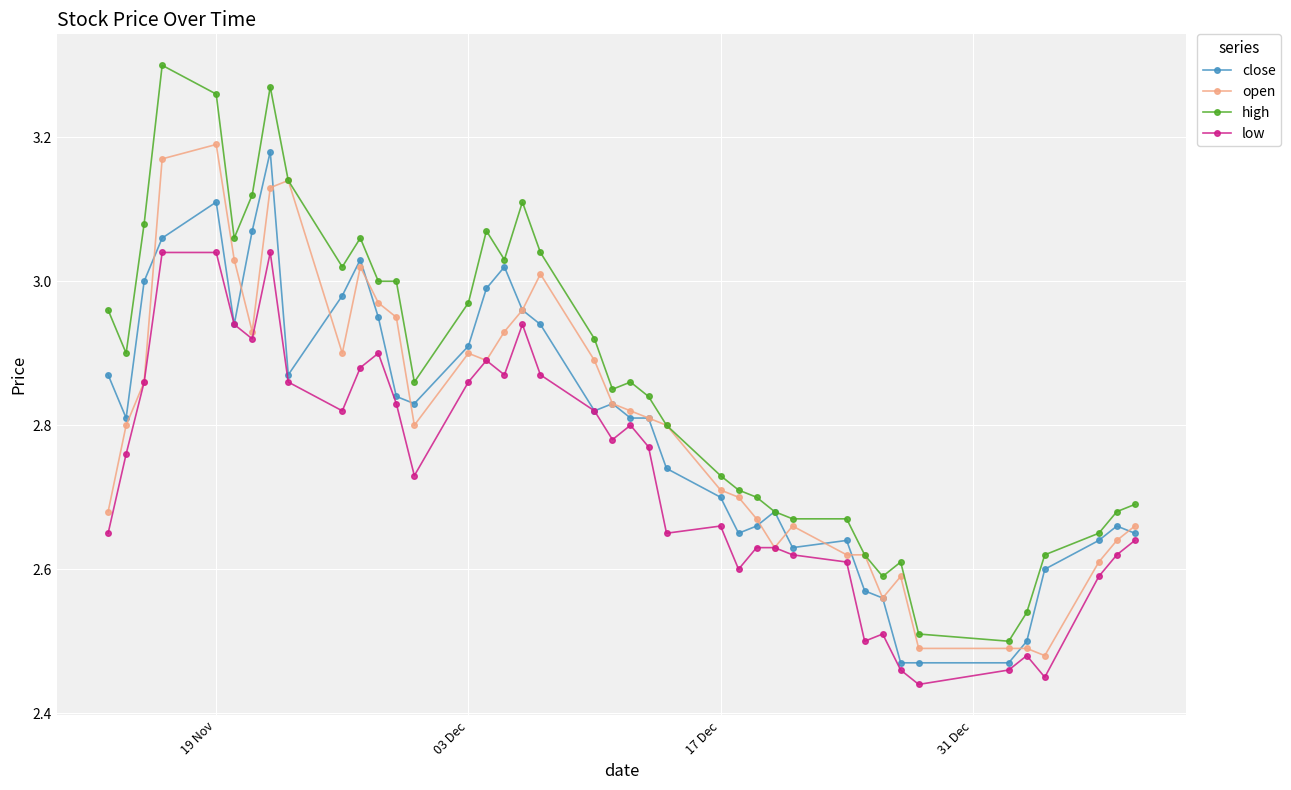

At how many categories does at least one series exceed 2?

40